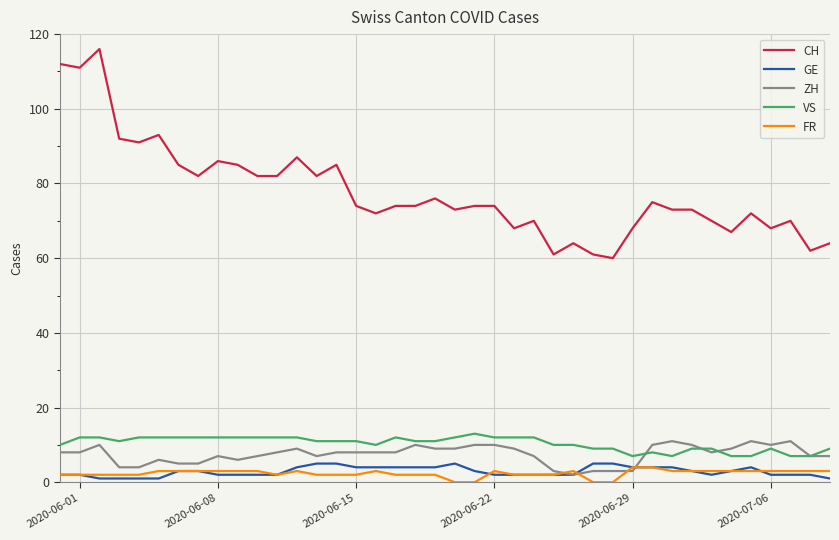

What is the lowest value of the VS series?

7